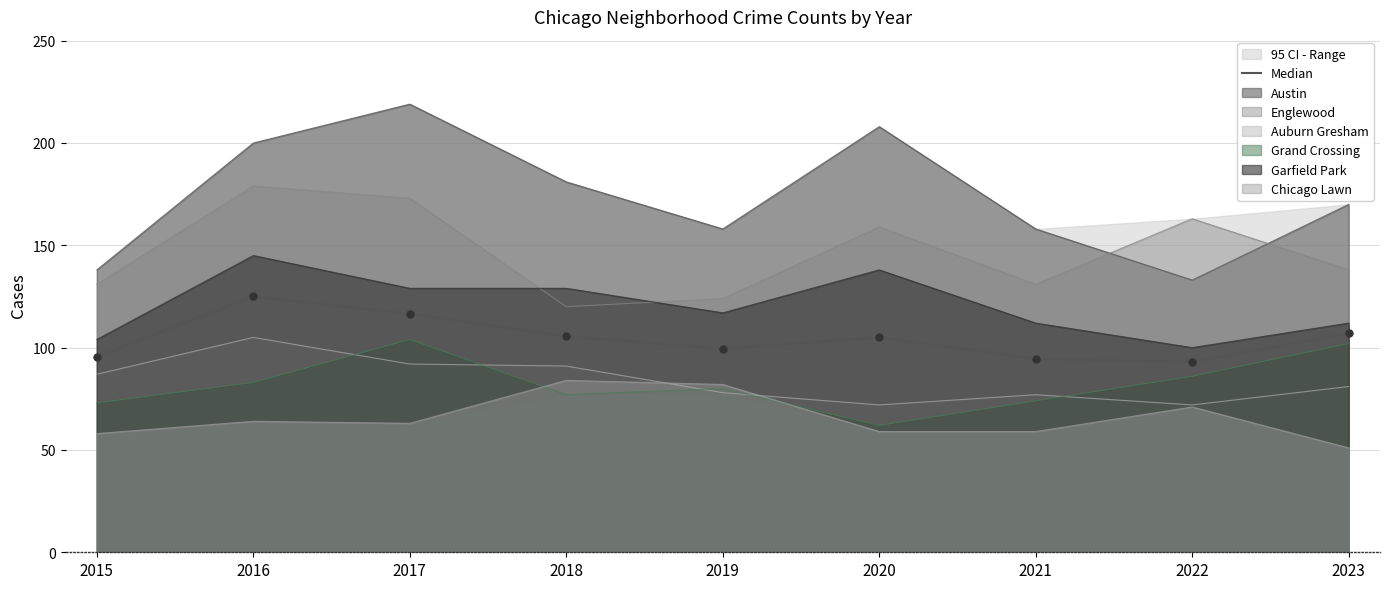

Between 2023 and 2016, which is larger?

2016